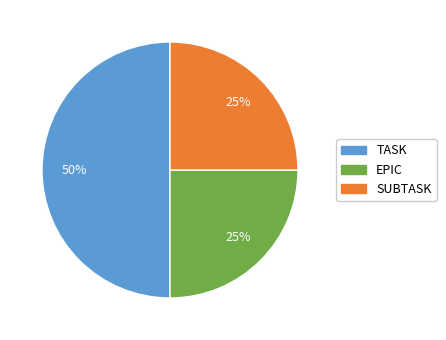

How many slices are in this pie chart?

3